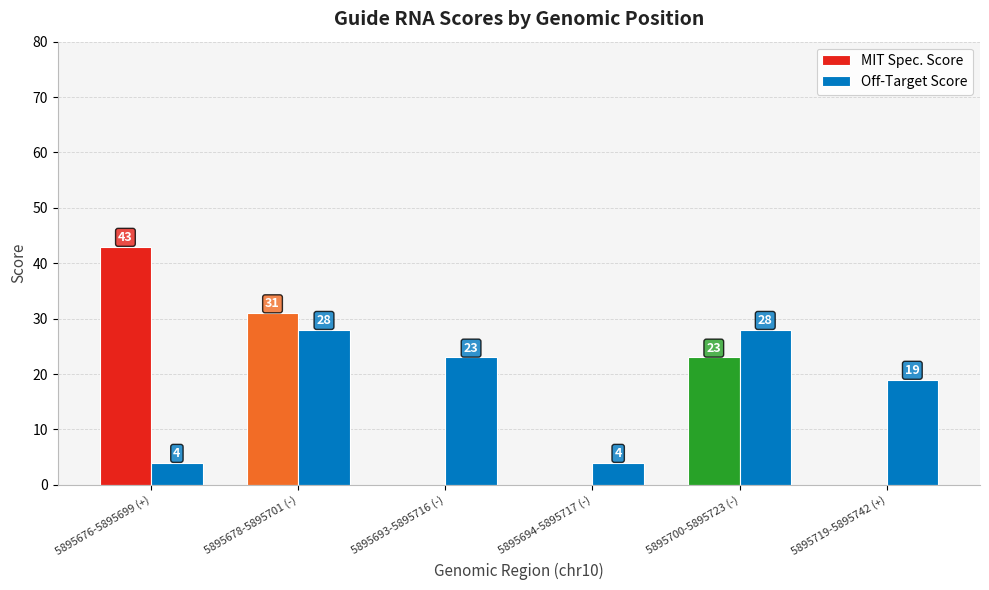

What is the total value across all series at 5895700-5895723 (-)?

51